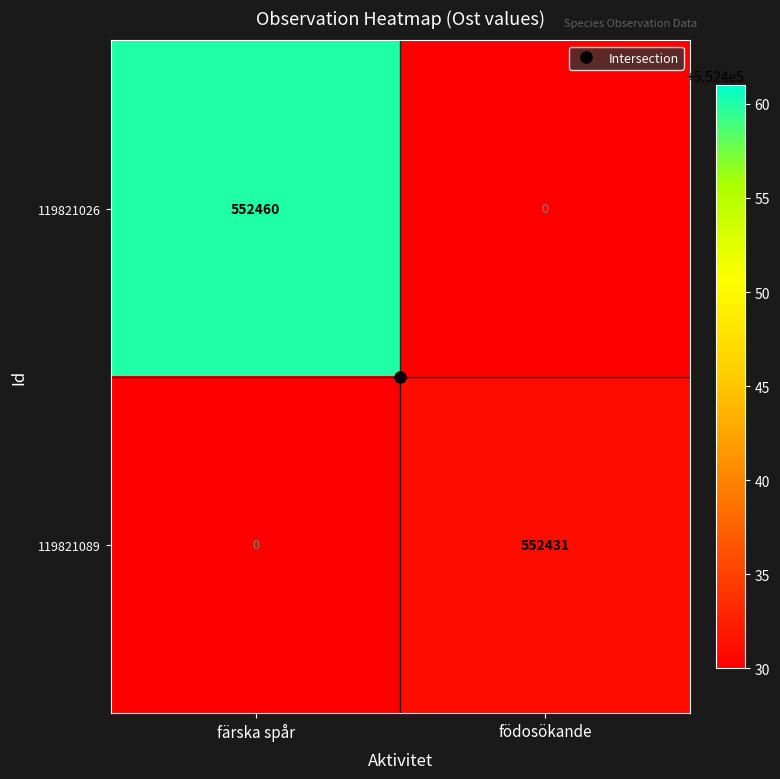

Which category has the lowest value in the 119821026 series?

födosökande